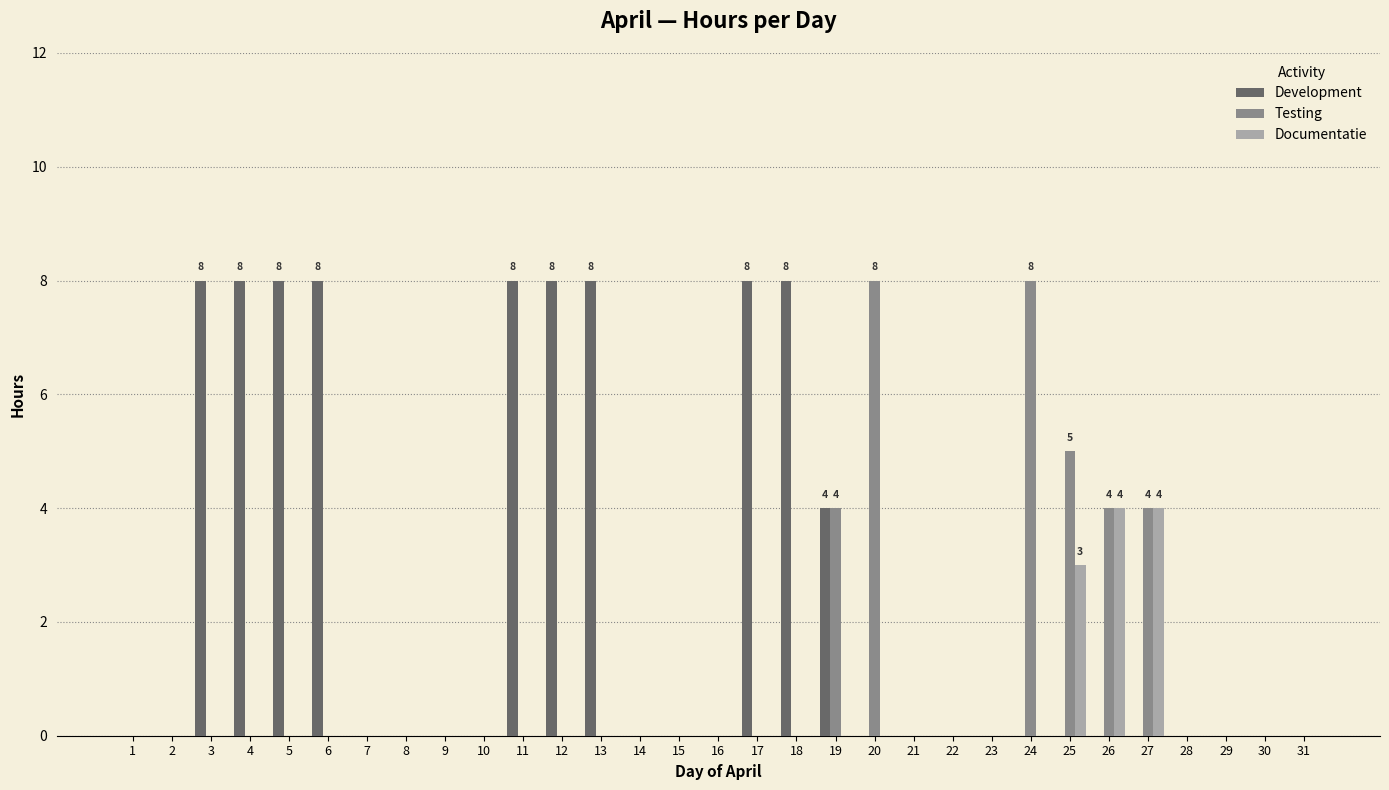

How many groups of bars are there?

31